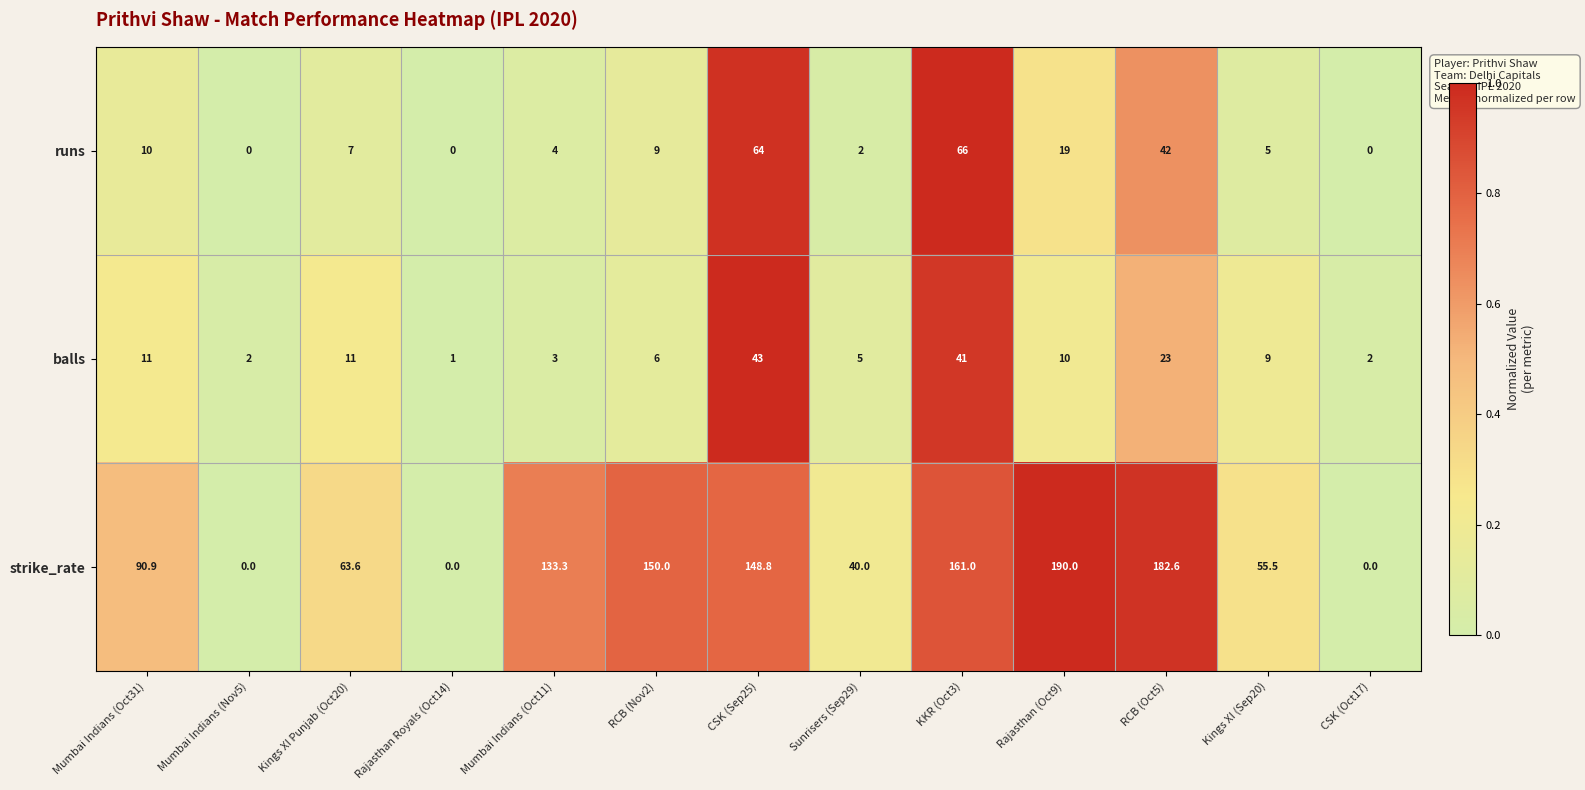

Between RCB (Nov2) and Sunrisers (Sep29), which series saw the biggest shift?

strike_rate